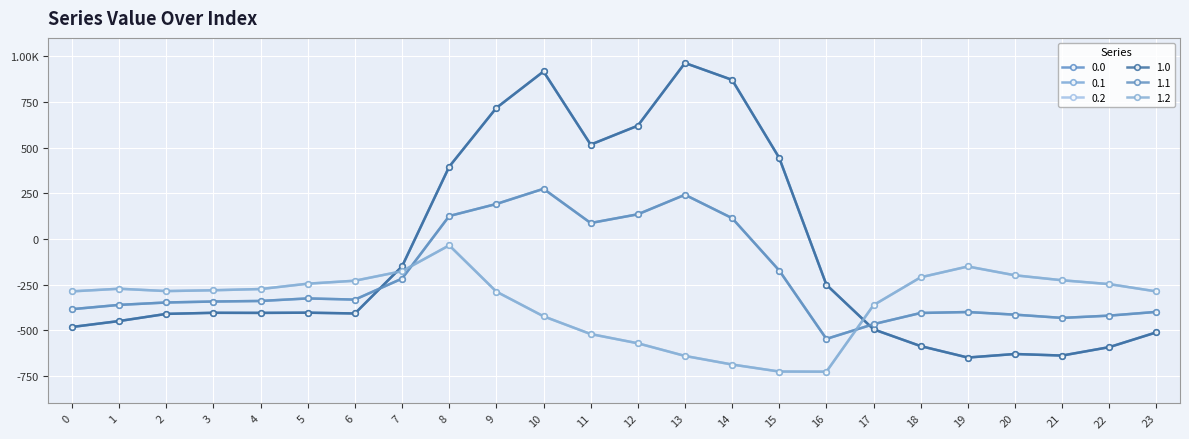

Is this an area chart (filled region under the line)?

No